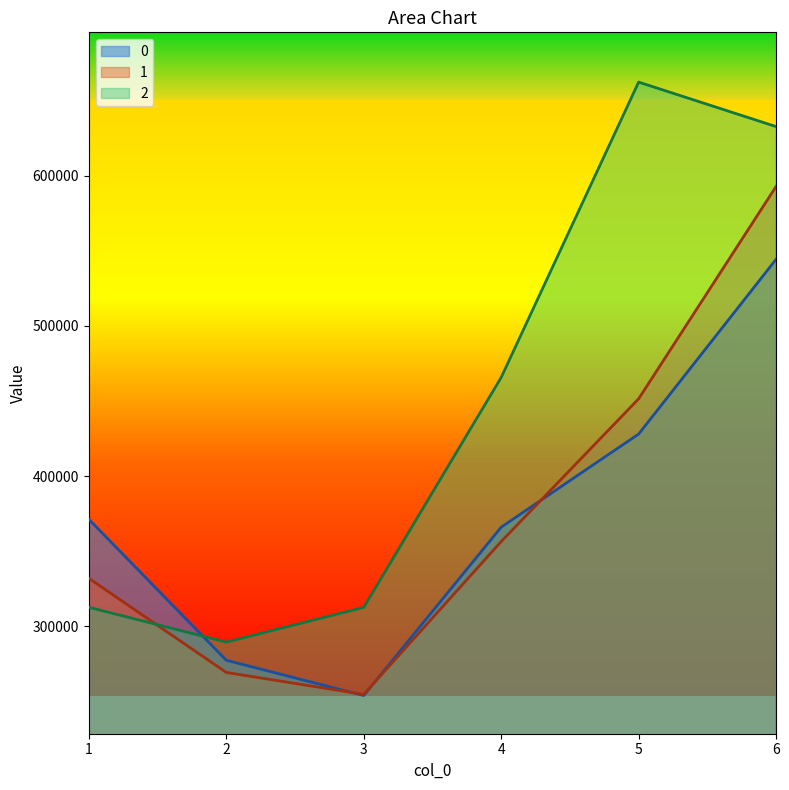

How many interior local valleys does the 2 series have?

1